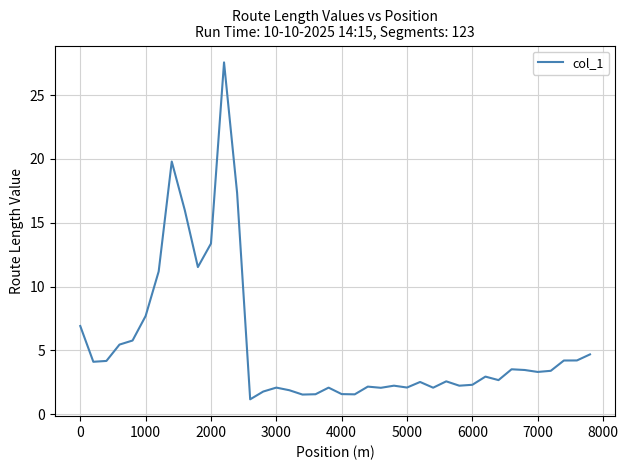

What is the maximum value shown in the chart?

27.6